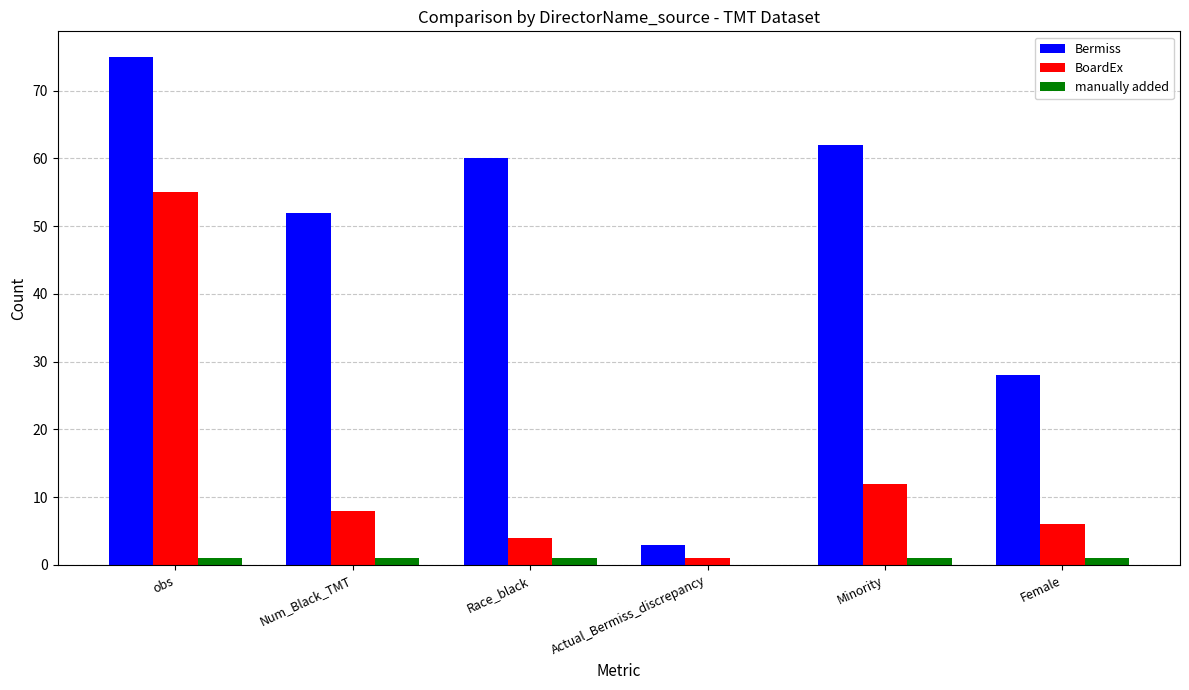

Reading left to right, list all the values displayed in this chart.

Bermiss: obs=75	Num_Black_TMT=52	Race_black=60	Actual_Bermiss_discrepancy=3	Minority=62	Female=28
BoardEx: obs=55	Num_Black_TMT=8	Race_black=4	Actual_Bermiss_discrepancy=1	Minority=12	Female=6
manually added: obs=1	Num_Black_TMT=1	Race_black=1	Actual_Bermiss_discrepancy=0	Minority=1	Female=1